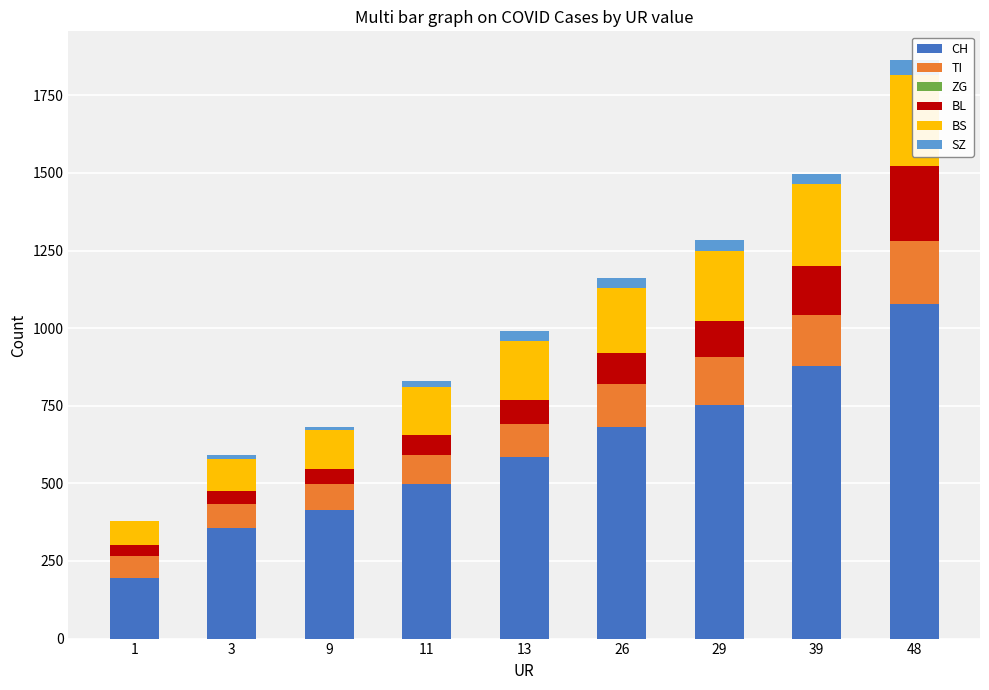

Which series has the largest total across all categories?

CH